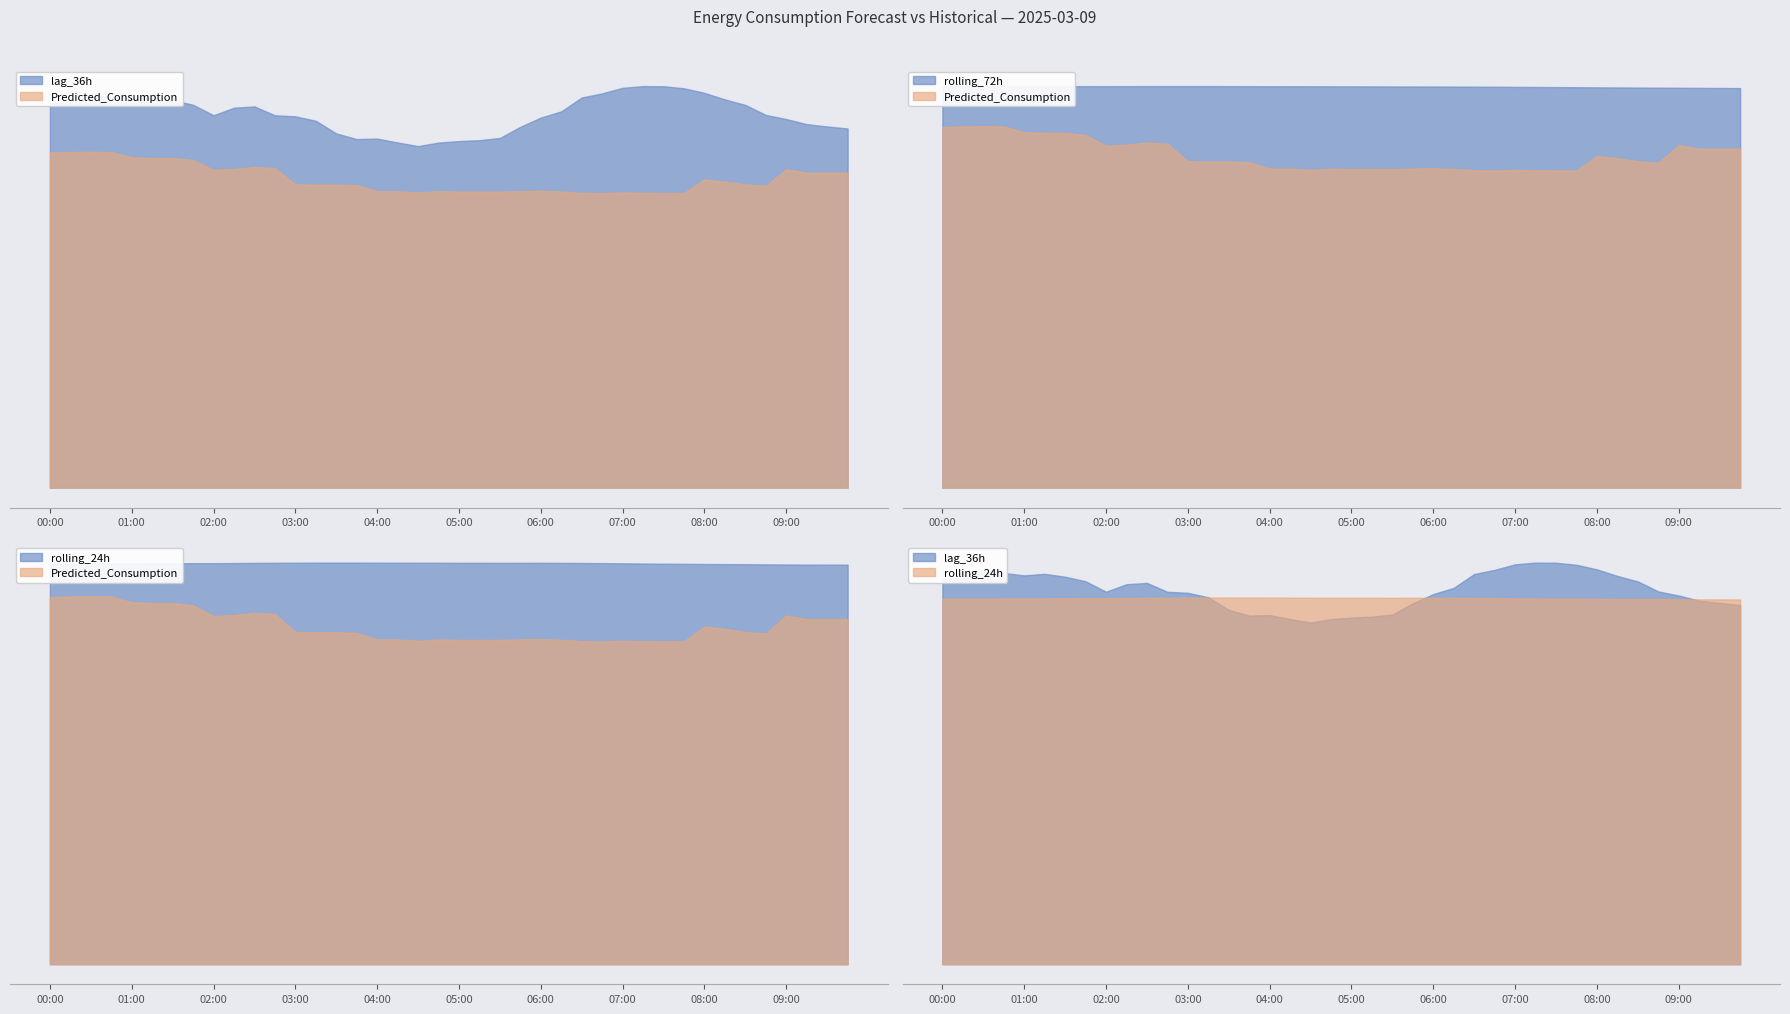

The rolling_24h series shows 1118.1 at 00:00. True or false?

False